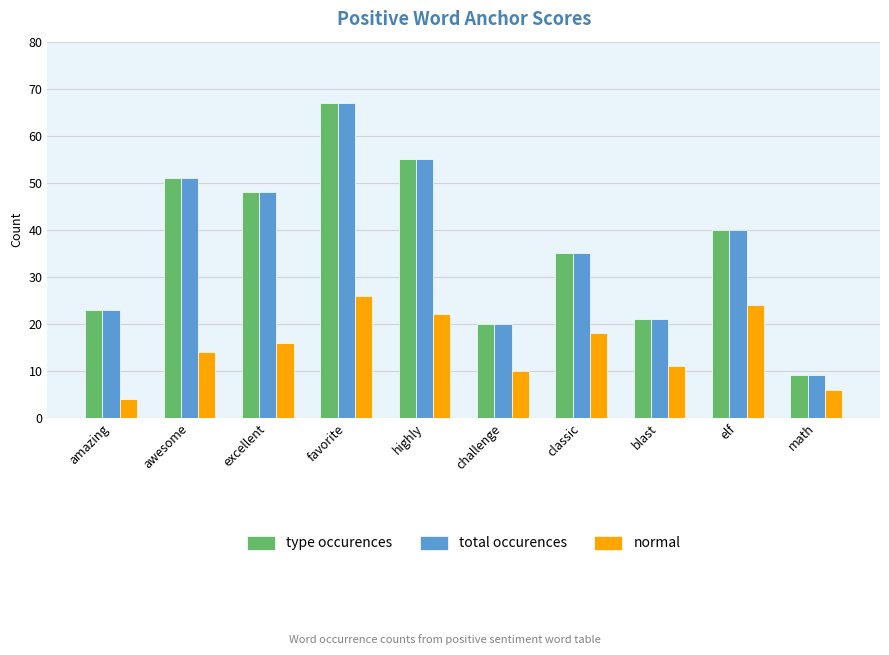

What is the label of the 7th bar from the right?

favorite